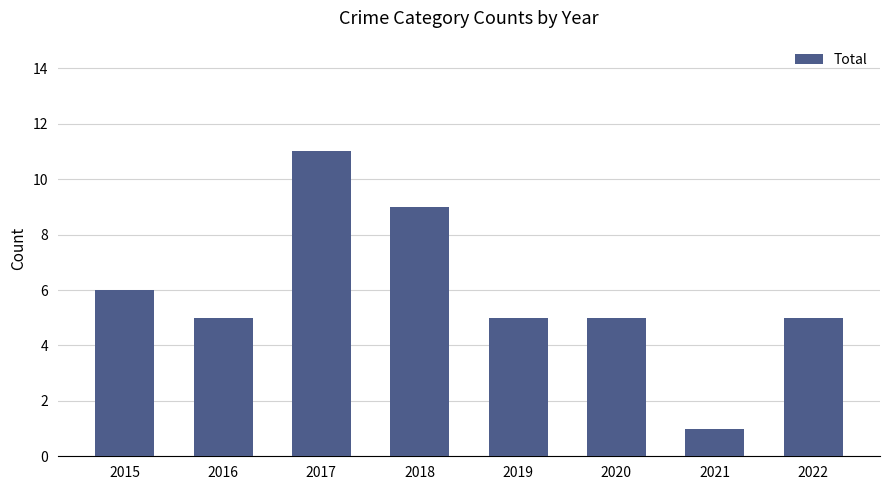

How many categories are shown in the chart?

8